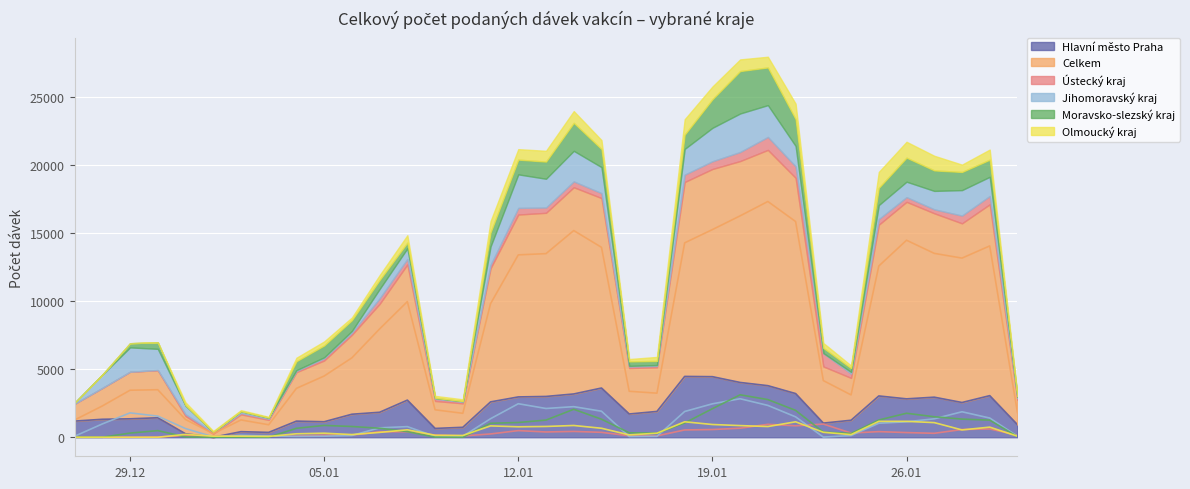

Rank the series by their maximum value, from lowest to highest.

Ústecký kraj, Olmoucký kraj, Jihomoravský kraj, Moravsko-slezský kraj, Hlavní město Praha, Celkem